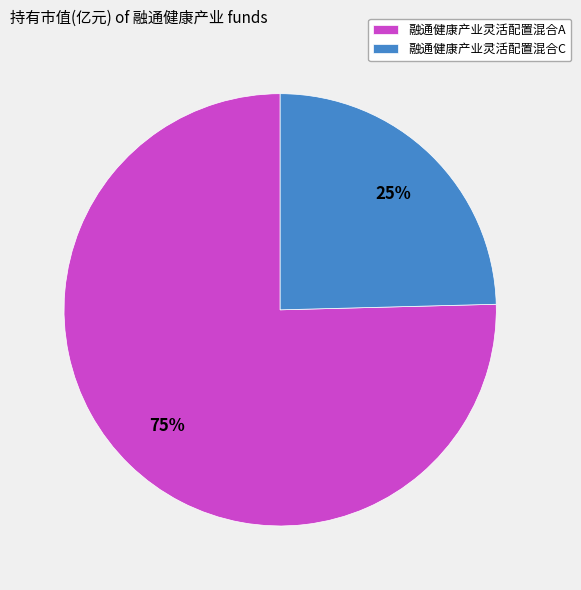

Rank the categories by value from lowest to highest.

融通健康产业灵活配置混合C, 融通健康产业灵活配置混合A